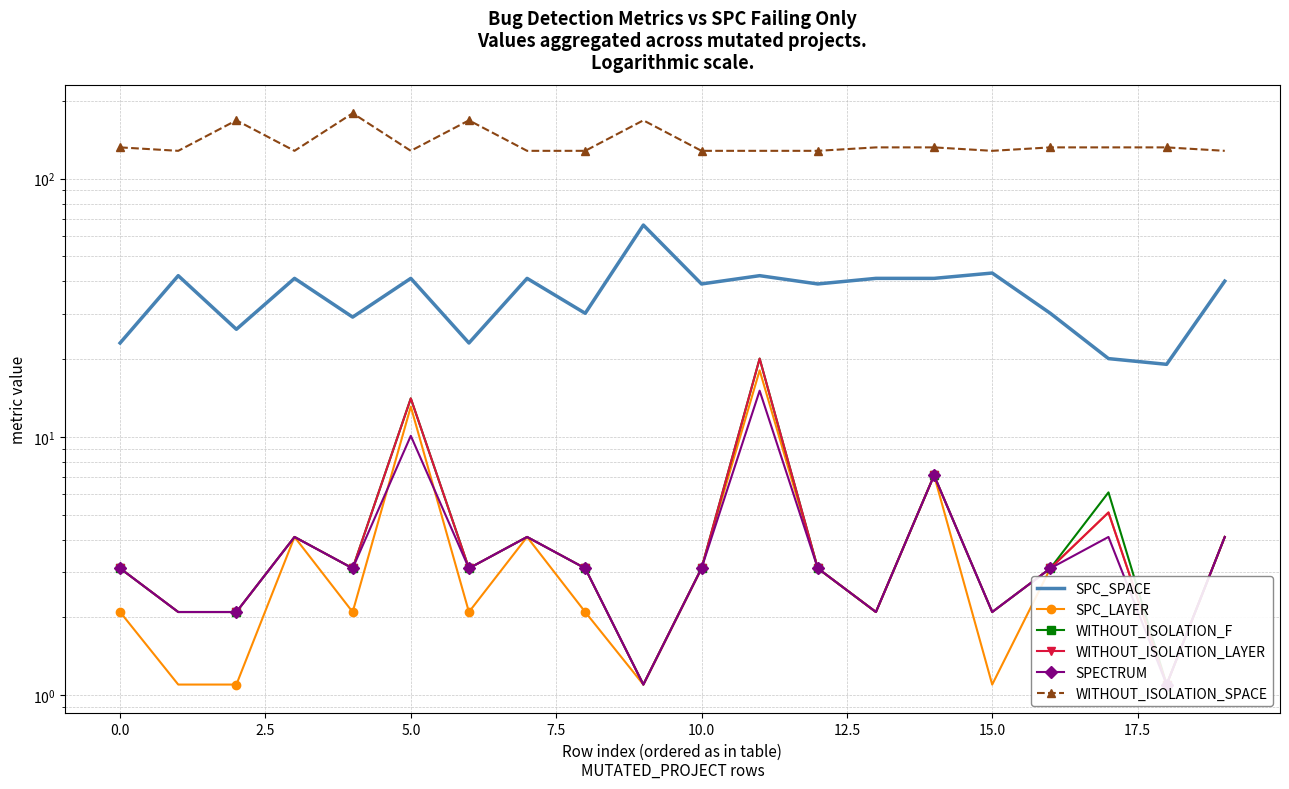

What position from the left is 11?

12